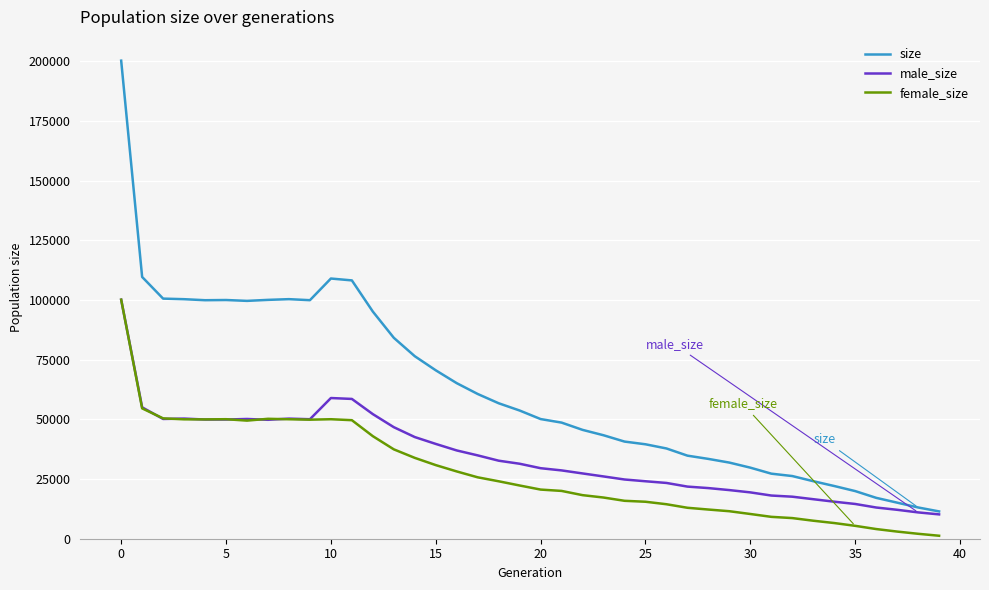

What is the greatest value displayed?

200289